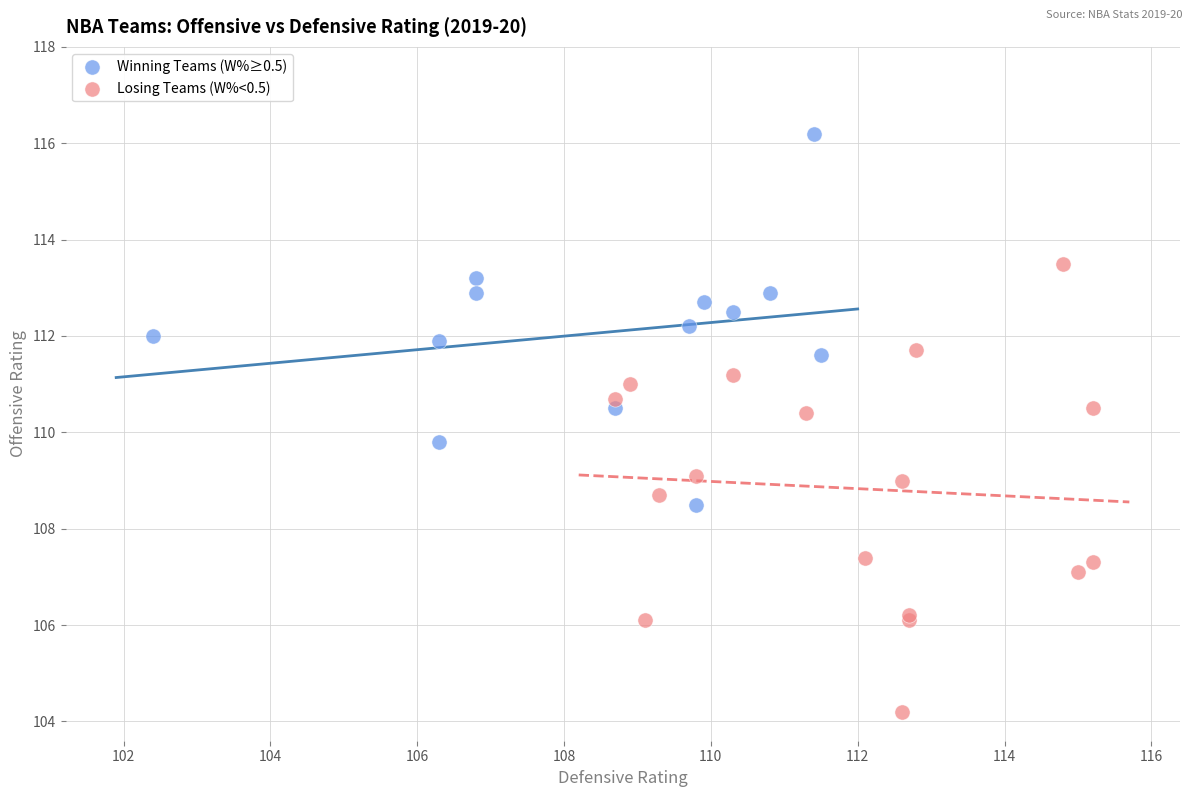

Which series has the widest spread of Y values?

Losing Teams (W%<0.5)